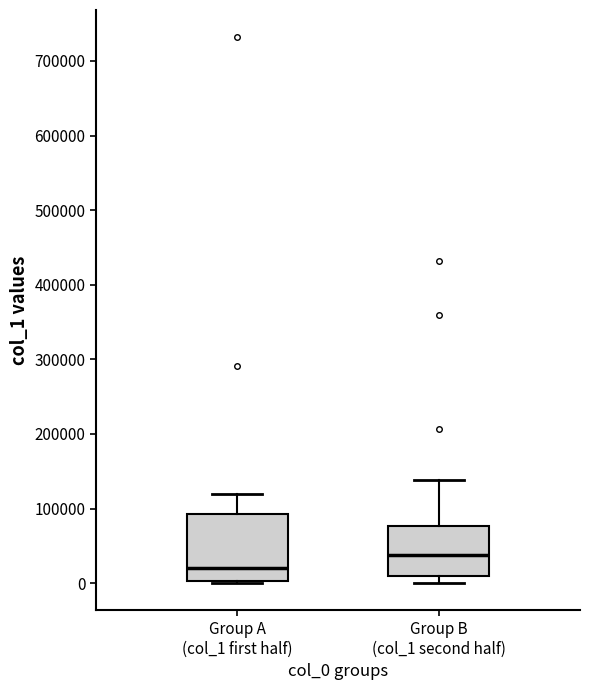

Where is the upper edge of the box for Group A (col_1 first half) on the y-axis? The values are not printed on the chart, so give them approximately, as read against the axis.

90000